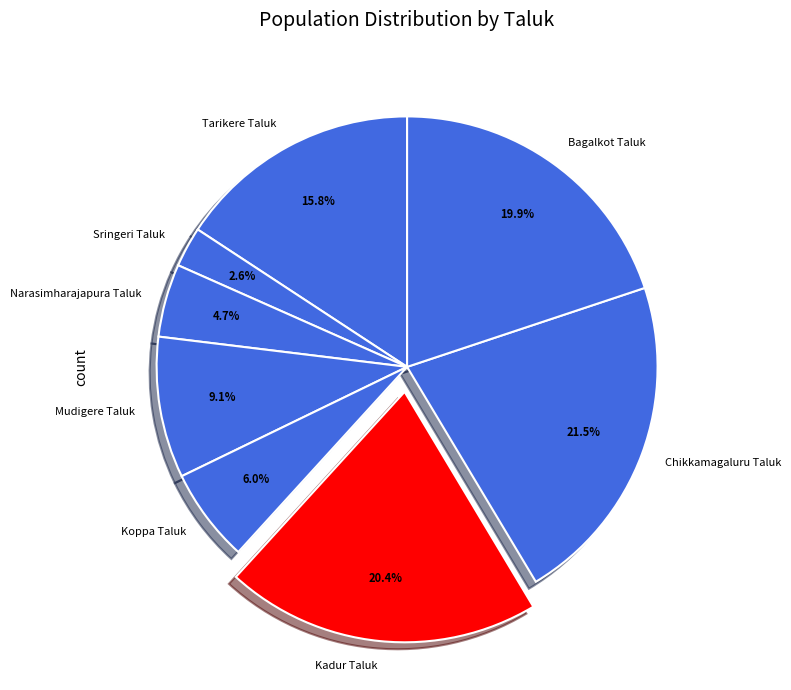

What is the smallest slice in the pie chart?

Sringeri Taluk